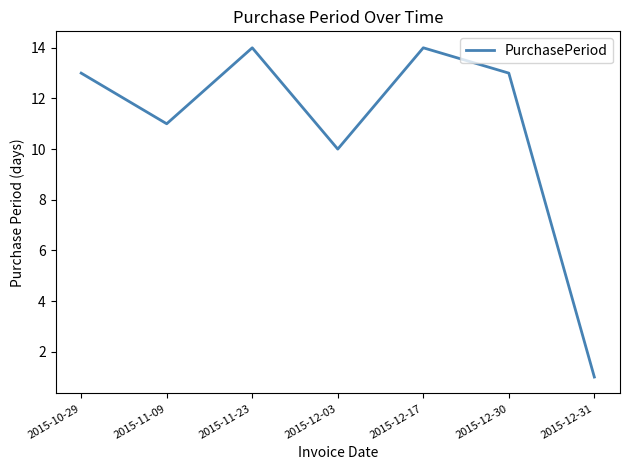

How many interior local valleys (lower than both neighbors) does the data have?

2